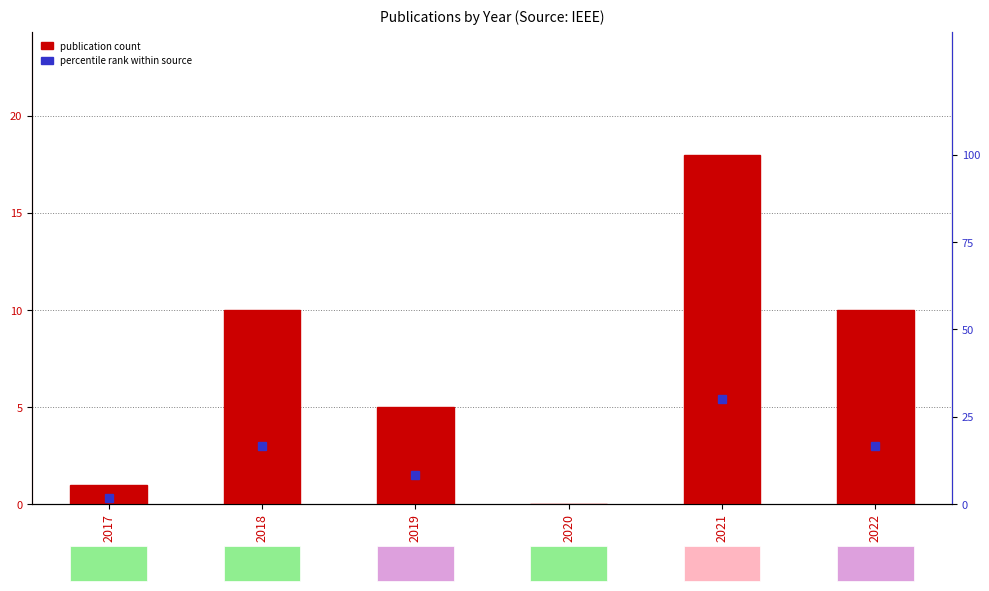

List the labels in order of value, smallest first.

2020, 2017, 2019, 2018, 2022, 2021